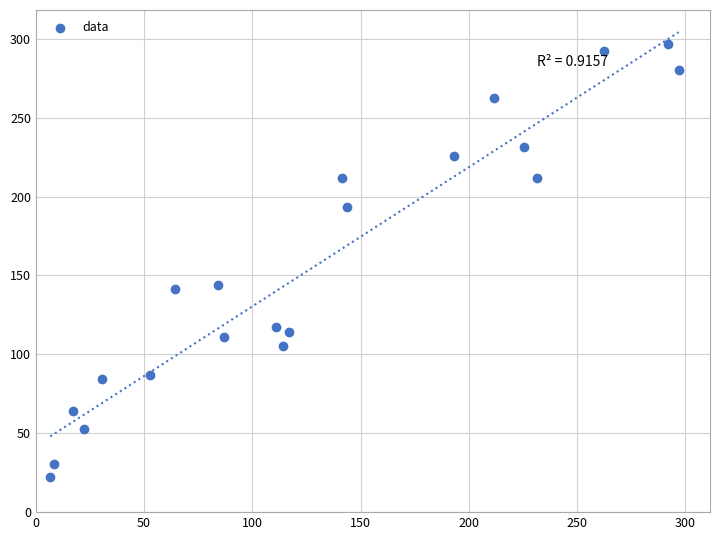

What is the range of Y values (max minus min)?

274.5